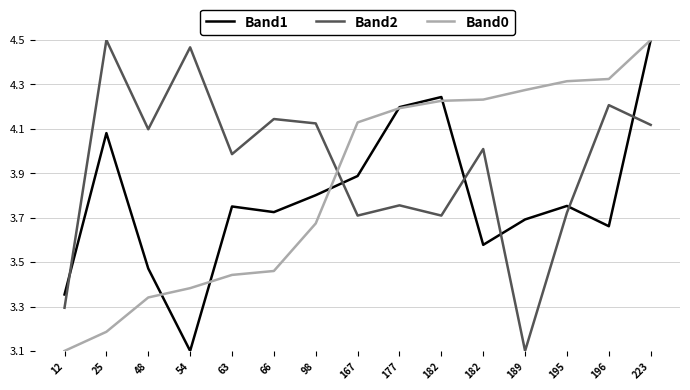

Is the value of Band1 at 98 greater than the value of Band0 at 182?

No